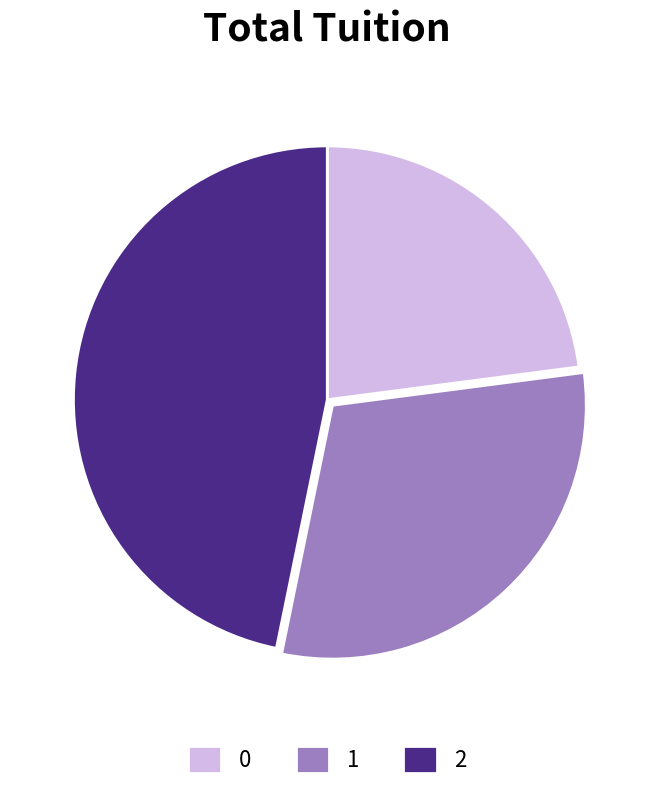

Is it true that 0 is 29% of the pie?

False